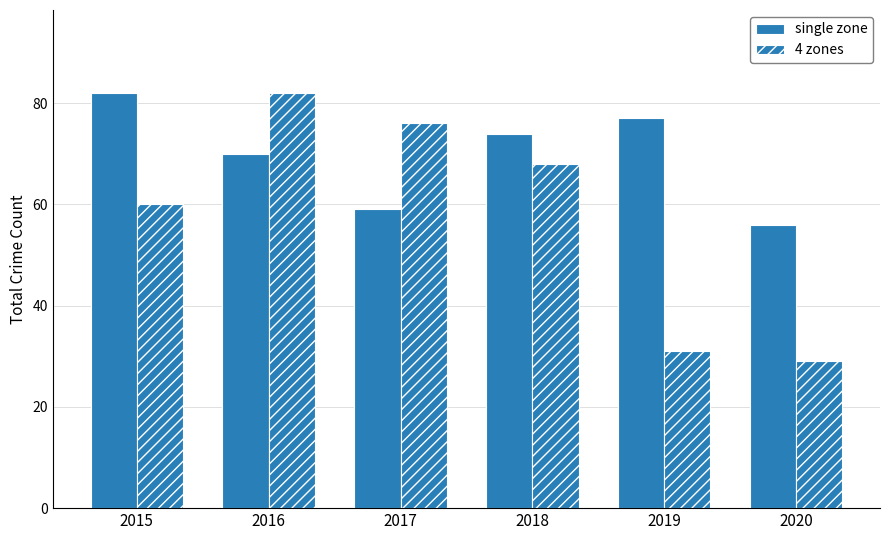

Read the single zone value at 2018.

74